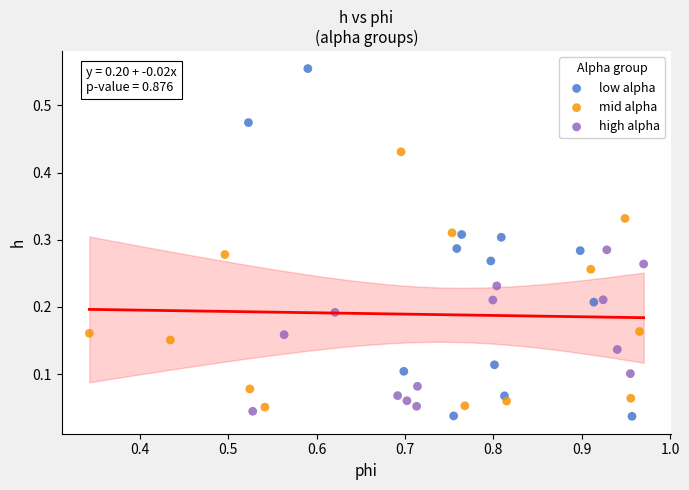

Which series reaches the maximum Y coordinate?

low alpha